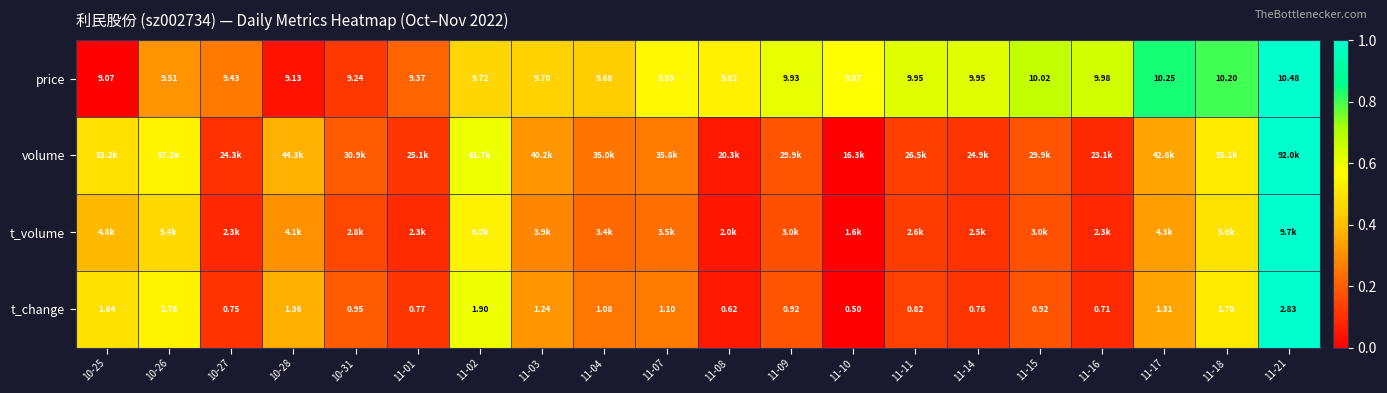

Is the value of volume at 11-01 greater than the value of t_volume at 11-09?

No